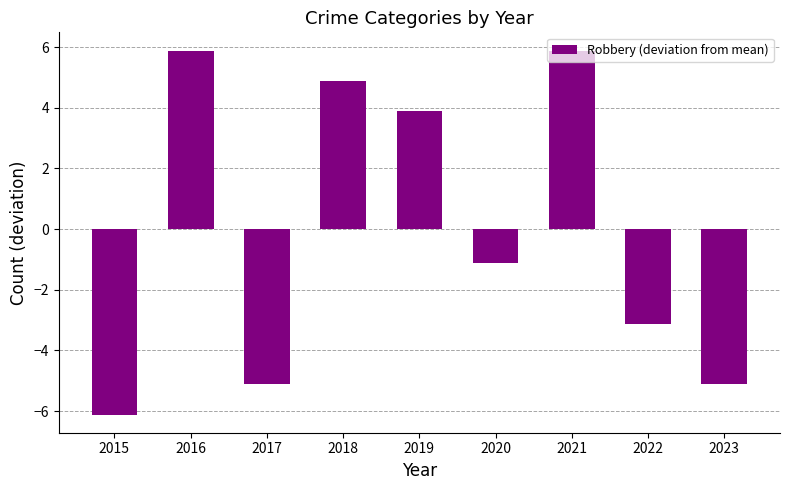

Which has a higher value, 2021 or 2018?

2021